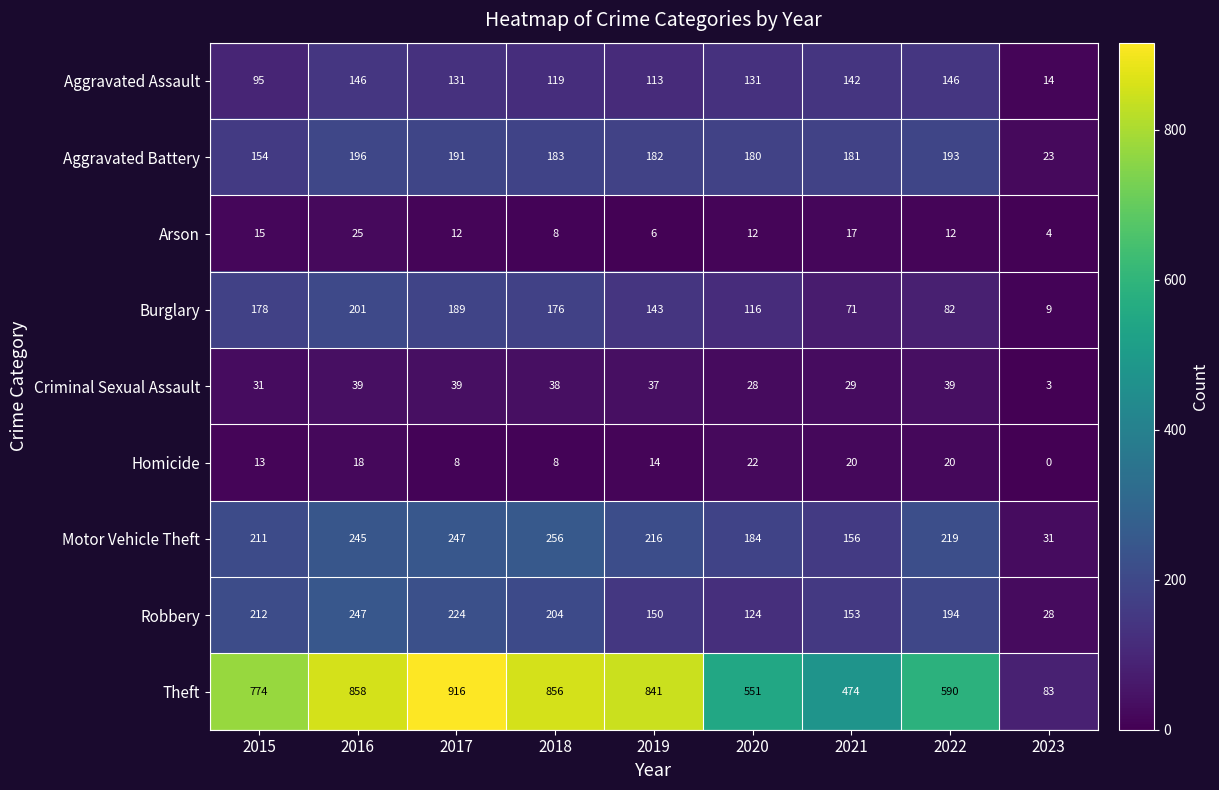

What is the highest value of the Arson series?

25